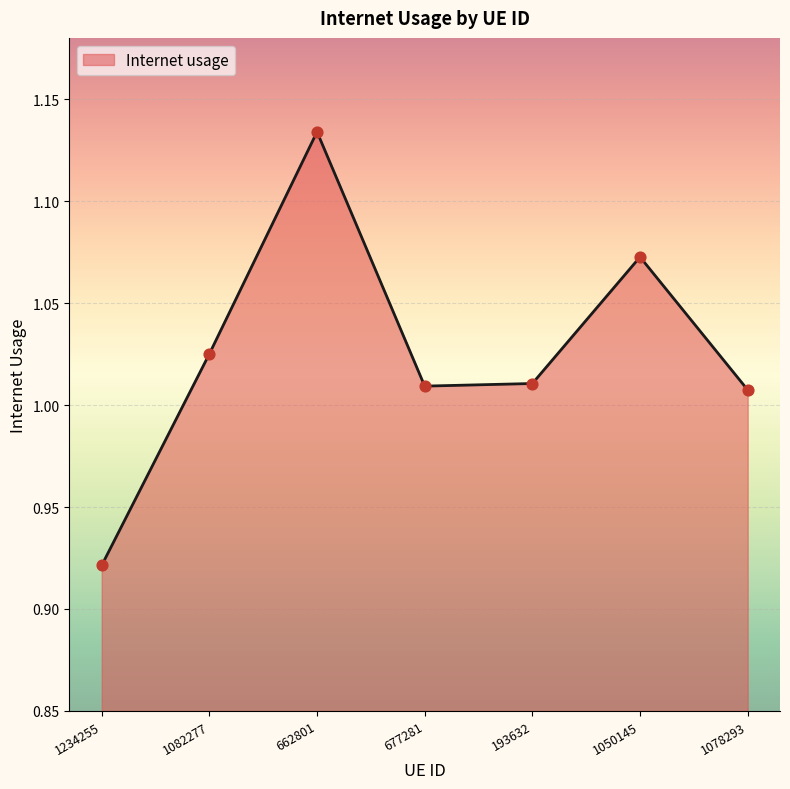

What is the change in value from 193632 to 1050145?

+0.1